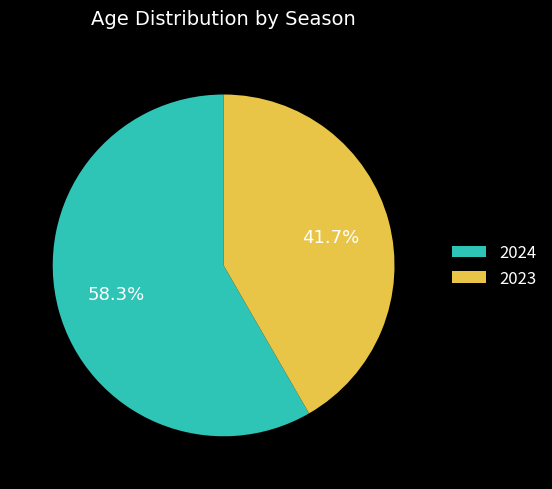

To the nearest percent, what is the combined percentage of 2023 and 2024?

100%